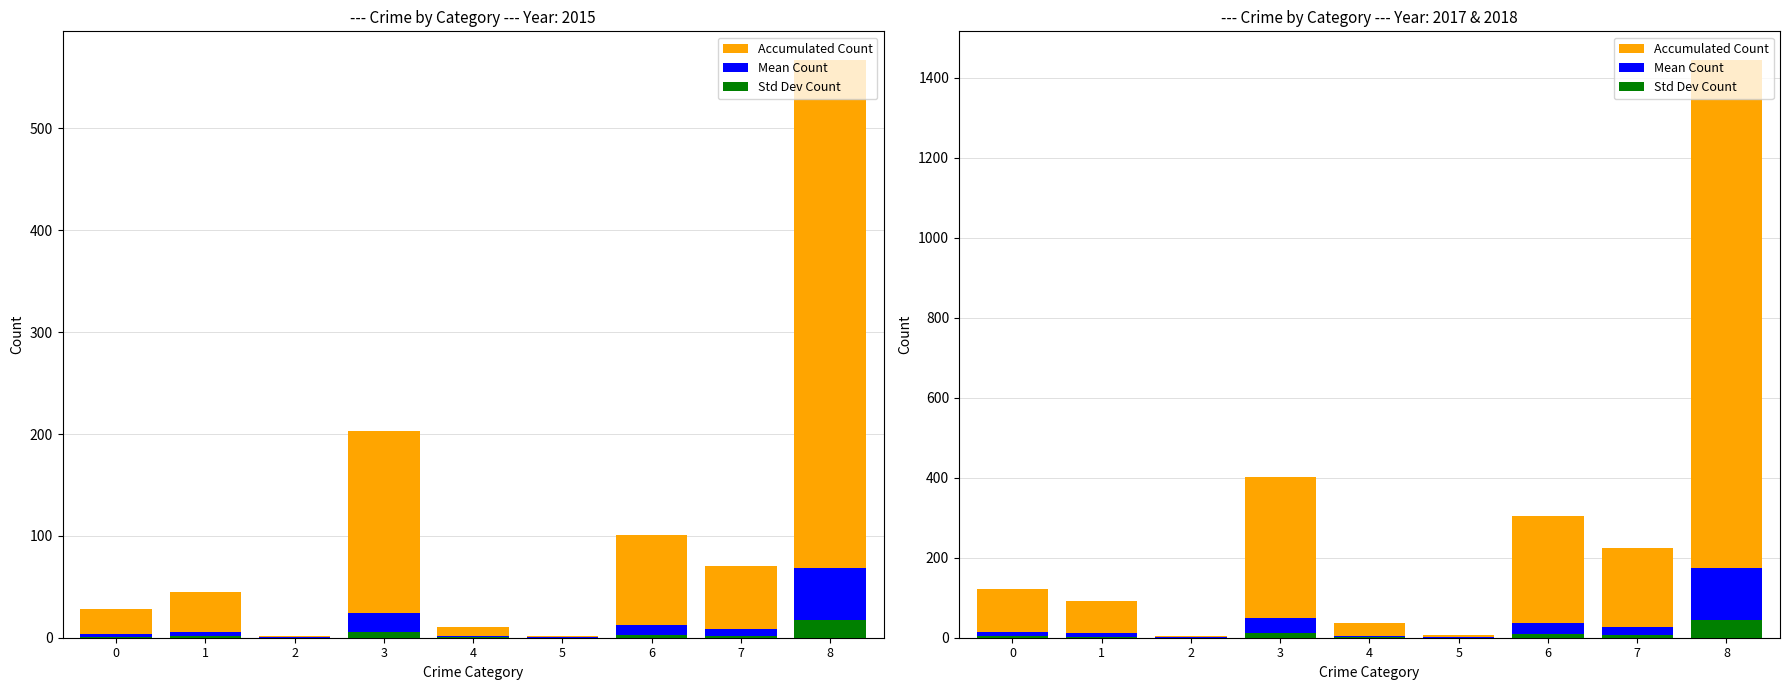

Rank the series at 8 from highest to lowest value.

Accumulated Count, Mean Count, Std Dev Count